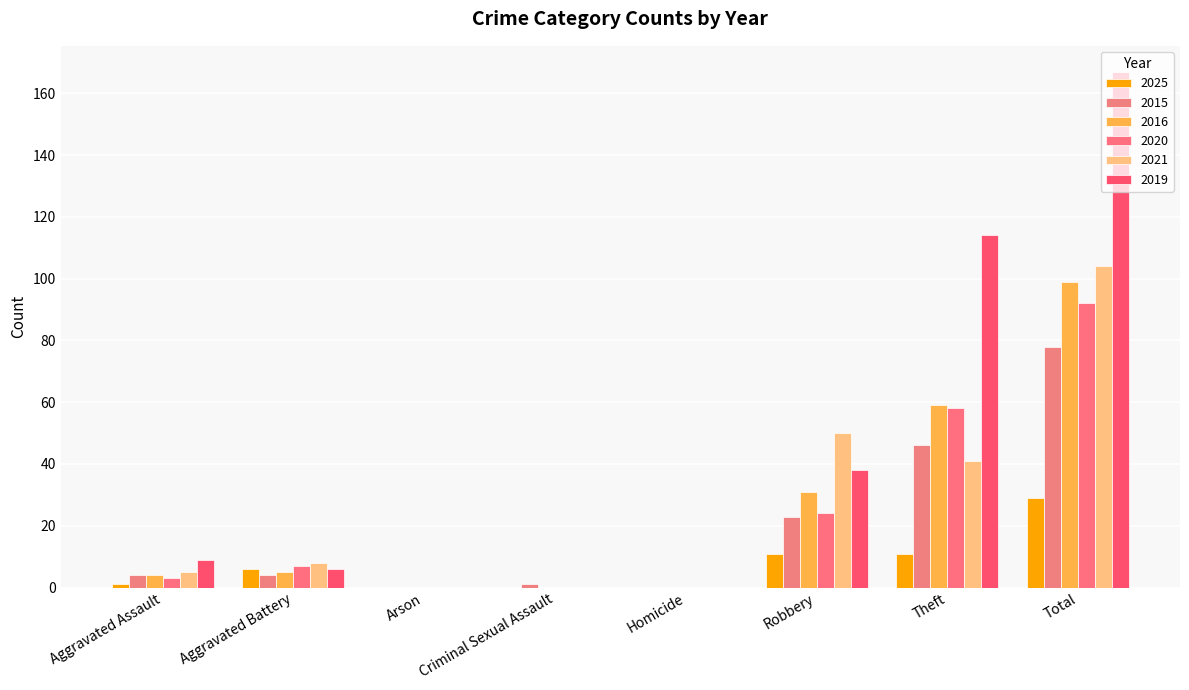

Where does the 2016 series first go above 5?

Robbery